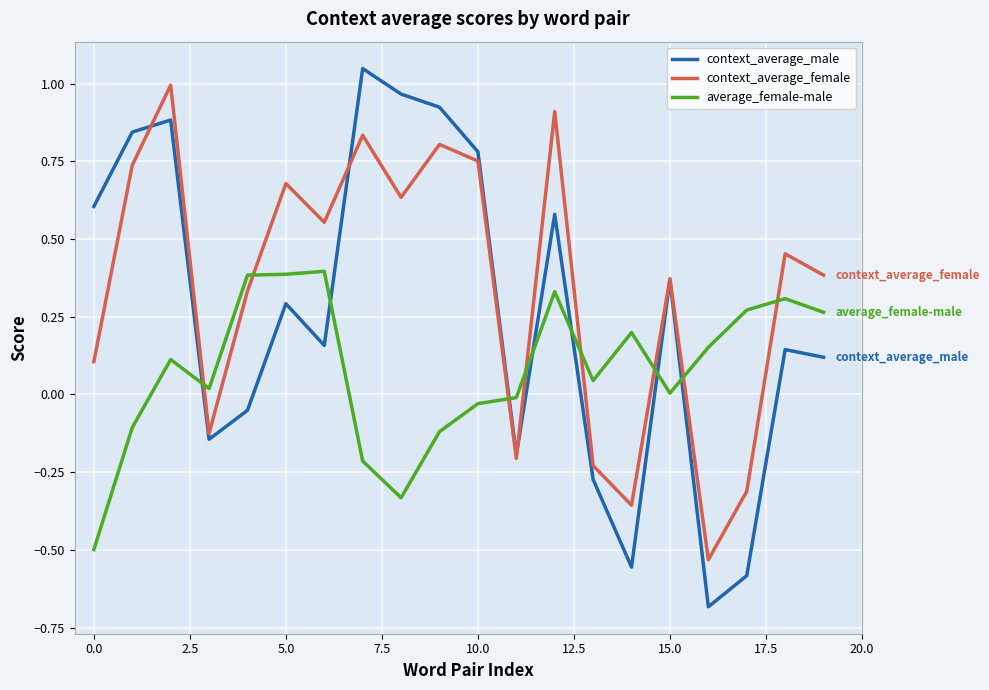

True or false: average_female-male and context_average_female cross at least once.

True